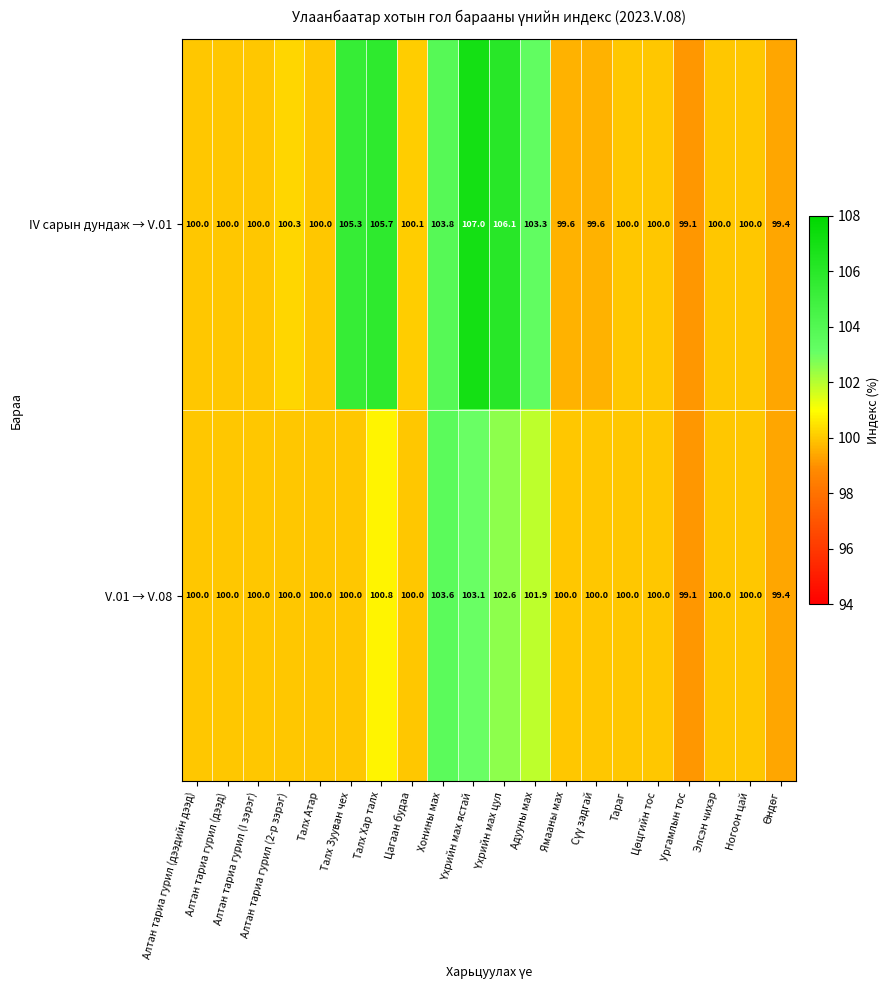

At how many categories does at least one series exceed 106?

2